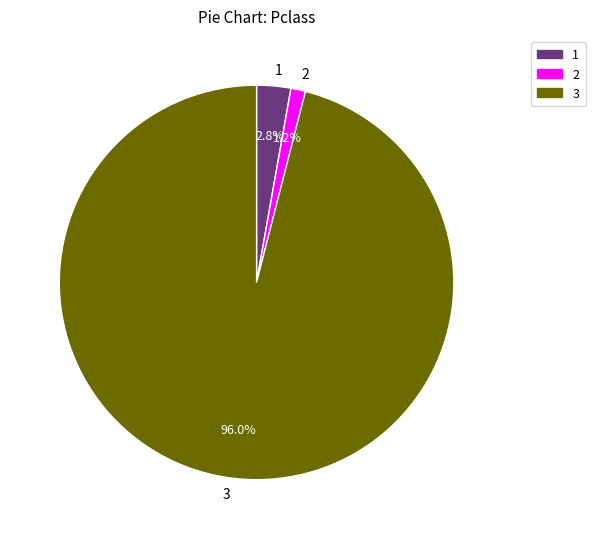

Combined, what portion of the pie is 2 and 3?

97.2%